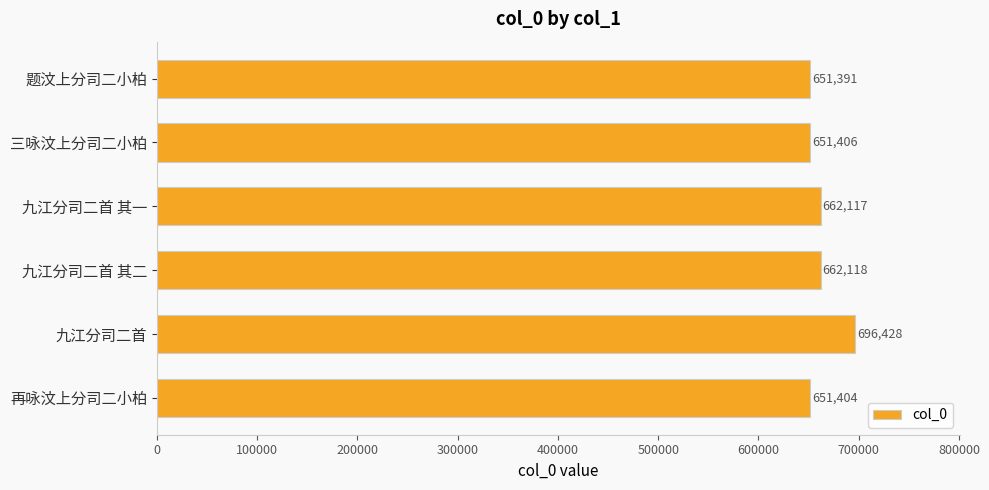

Are the bars grouped side by side (vs. stacked)?

No